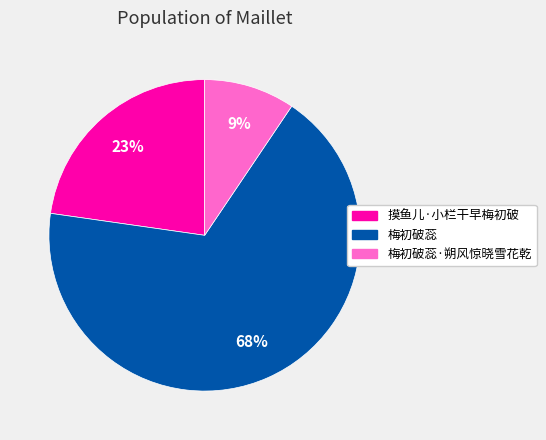

To the nearest percent, what is the average slice percentage?

33%